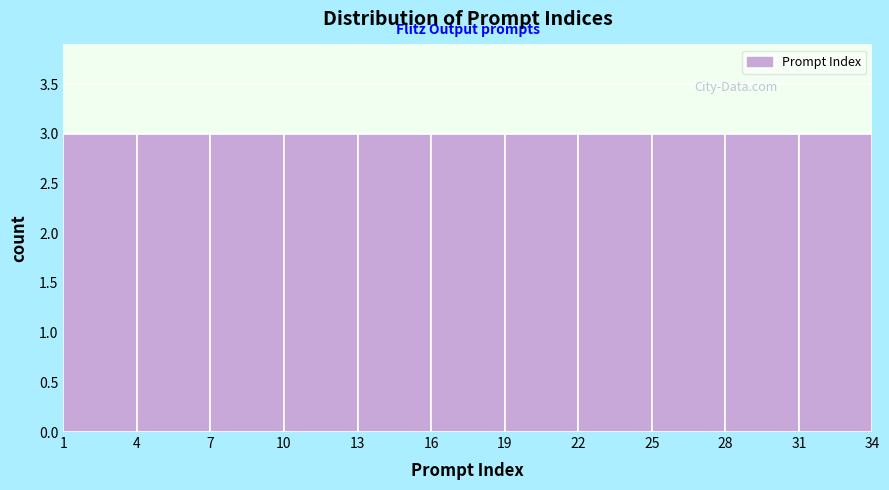

How tall is the bar that spans 13 to 16 on the x-axis? The values are not printed on the chart, so give them approximately, as read against the axis.

3